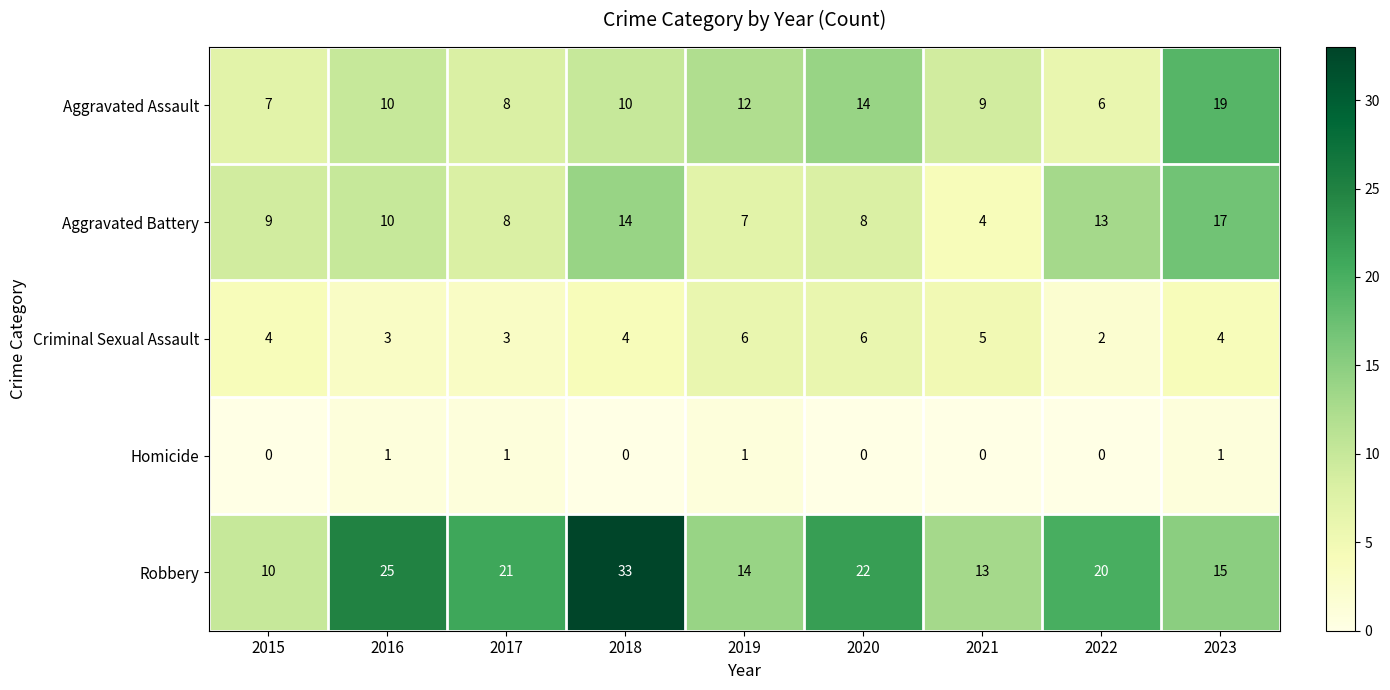

How many distinct data groups are displayed?

5